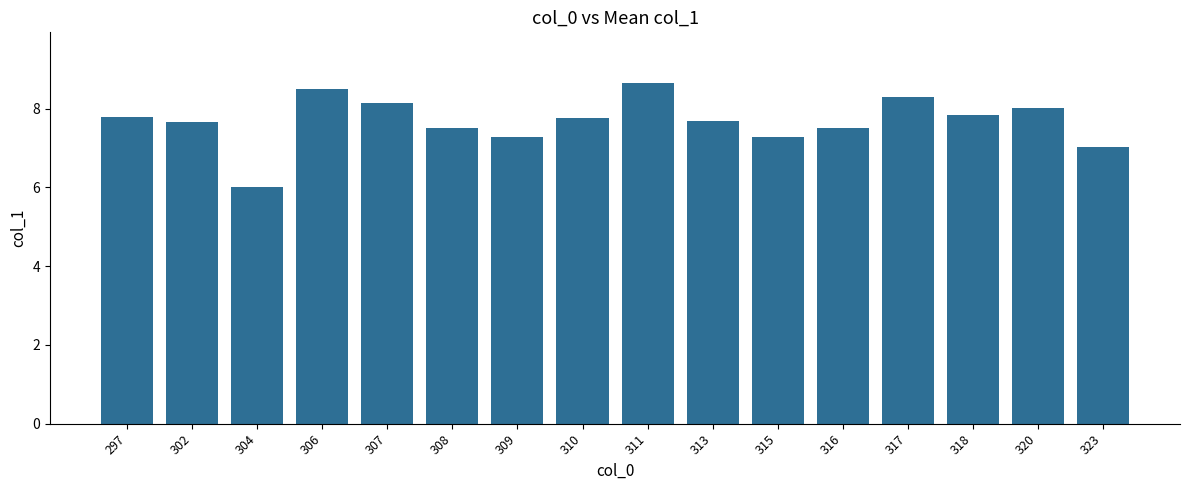

How many bars are there in total?

16